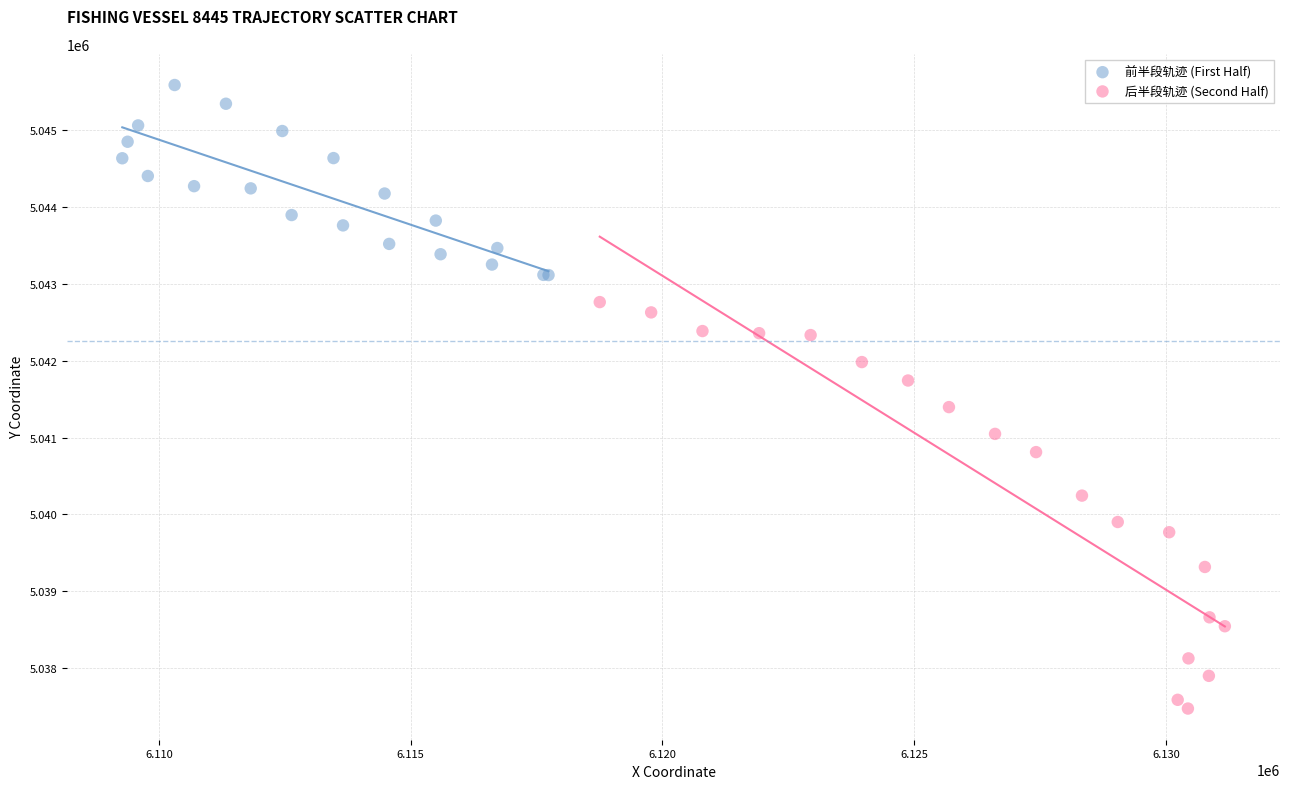

Which series has the largest Y range (max minus min)?

后半段轨迹 (Second Half)